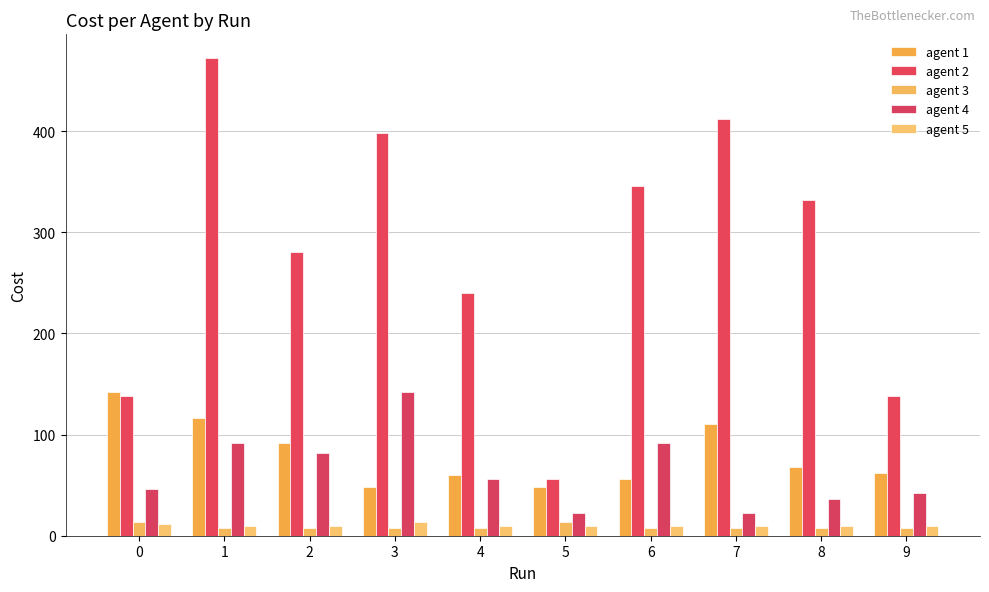

How many distinct data groups are displayed?

5